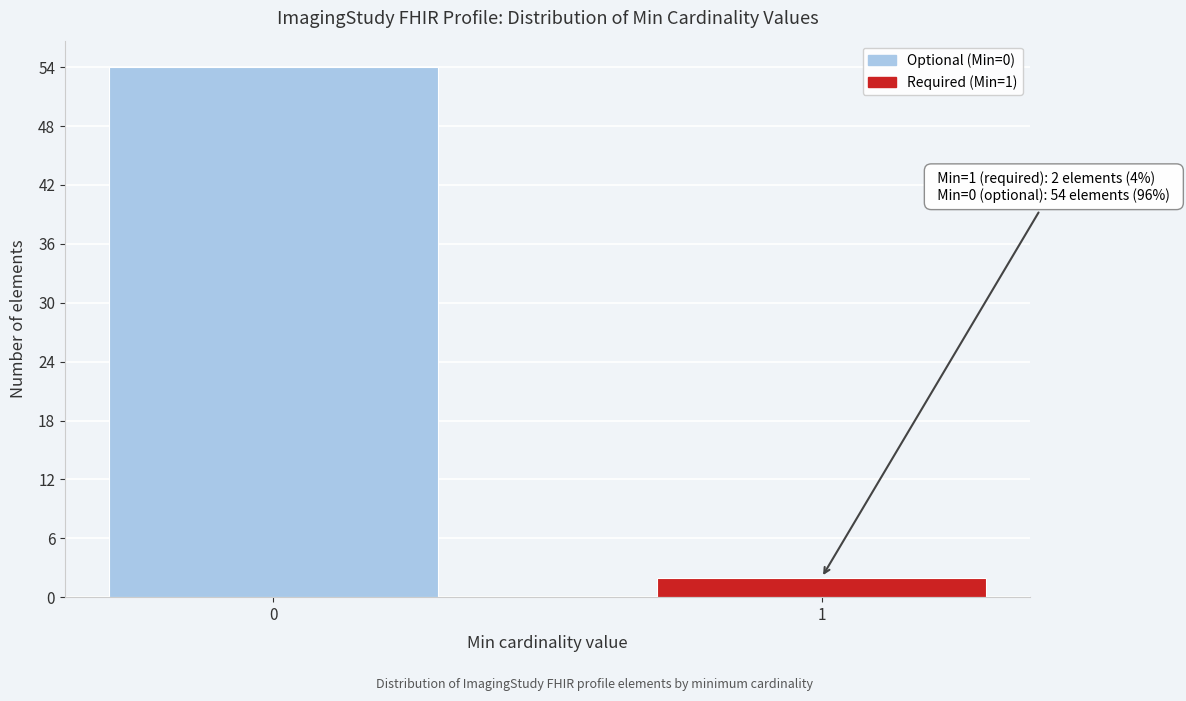

Reading left to right, transcribe all the data shown in this chart.

54	2